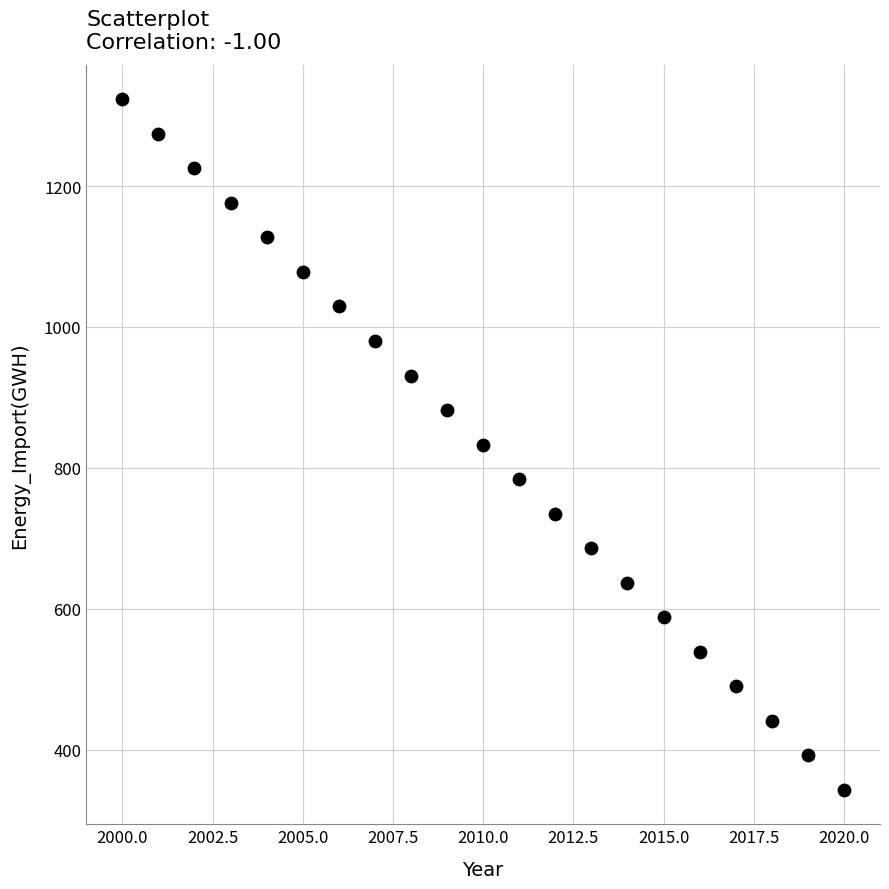

What is the range of Y values (max minus min)?

980